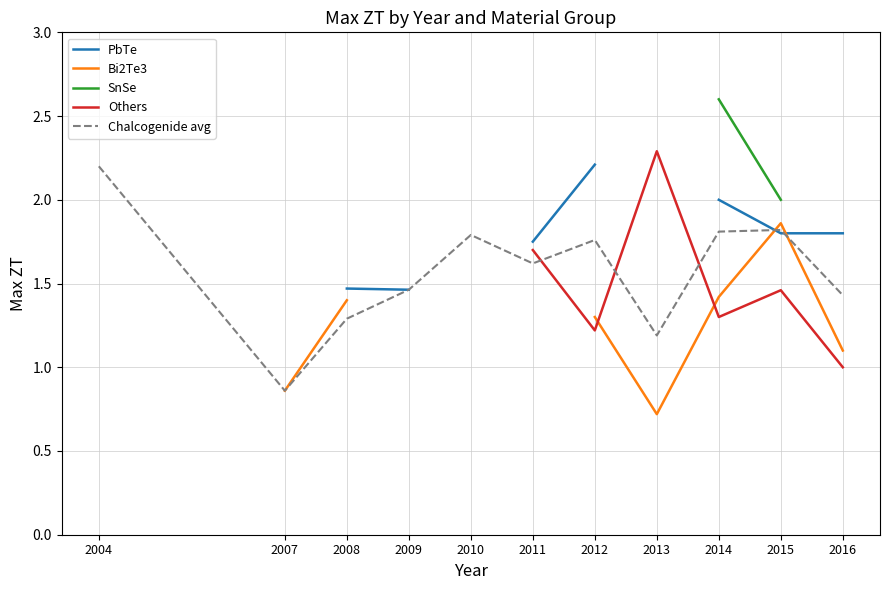

Which series ends up on top after the final intersection of PbTe and Chalcogenide avg?

PbTe